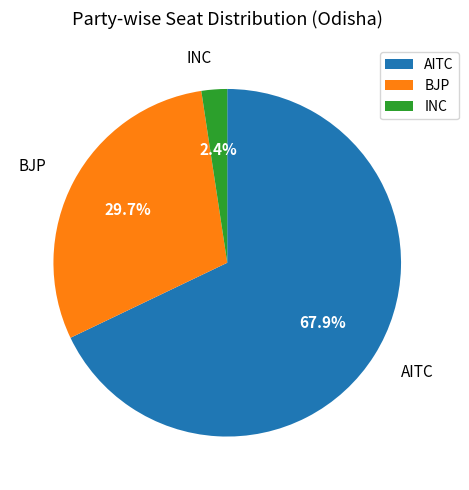

Between AITC and INC, which is larger?

AITC